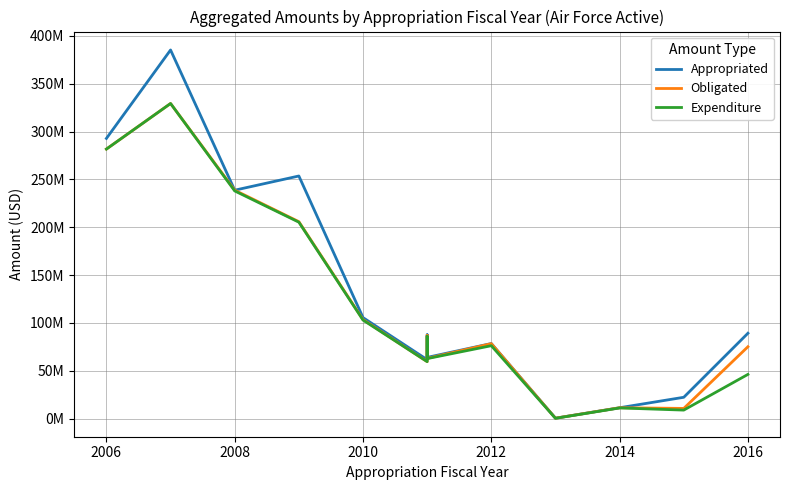

Is it true that Expenditure equals 84625042 at 2016?

False